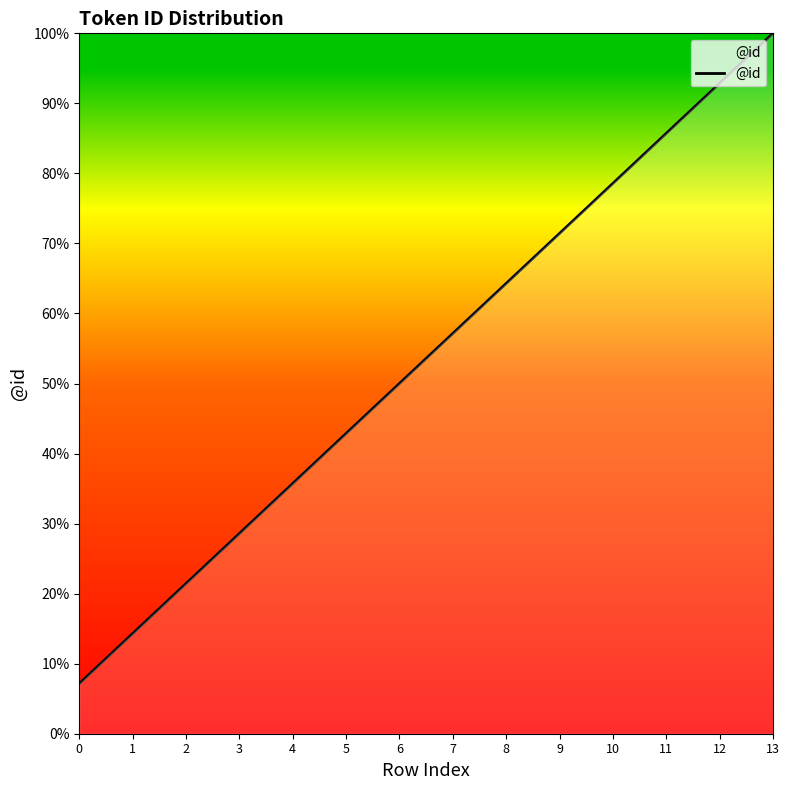

What is the ratio of the value at 1 to the value at 9?

0.2